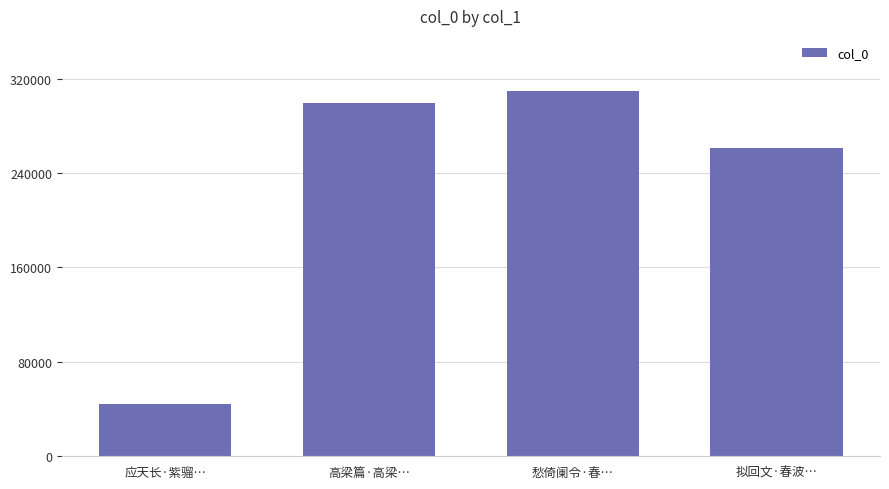

What is the approximate value at 拟回文·春波…?

261129